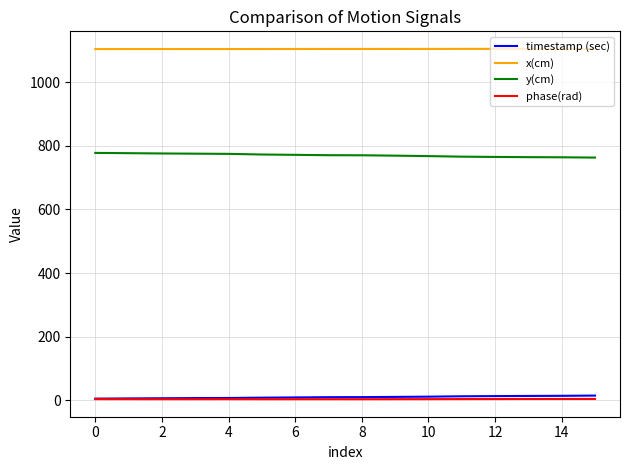

What is the highest value of the x(cm) series?

1105.3